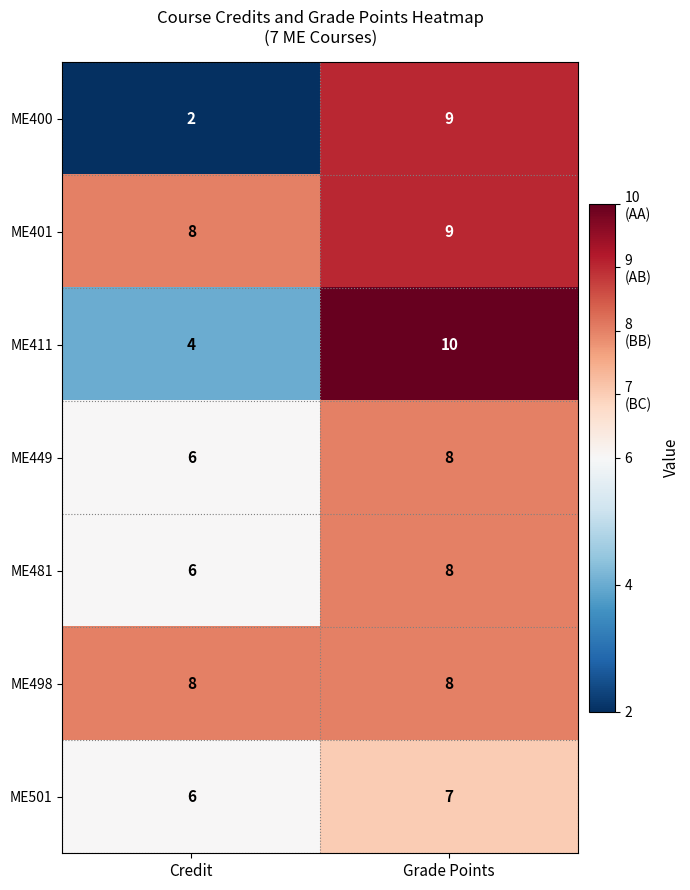

Which series has the largest total across all categories?

ME401